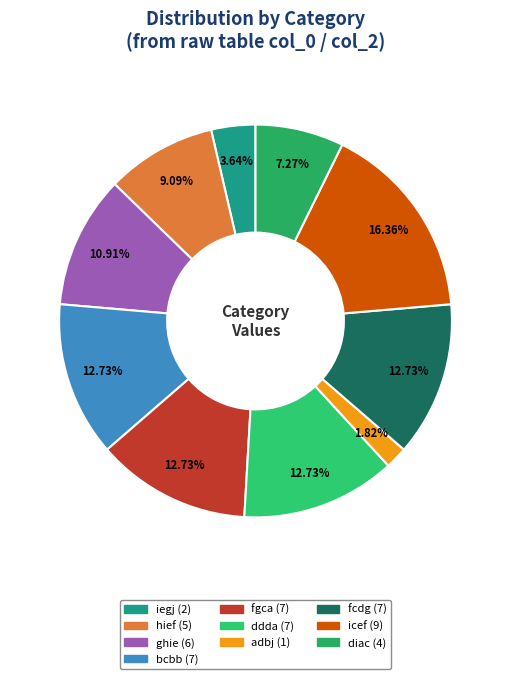

What is the total percentage of ghie and bcbb?

23.6%